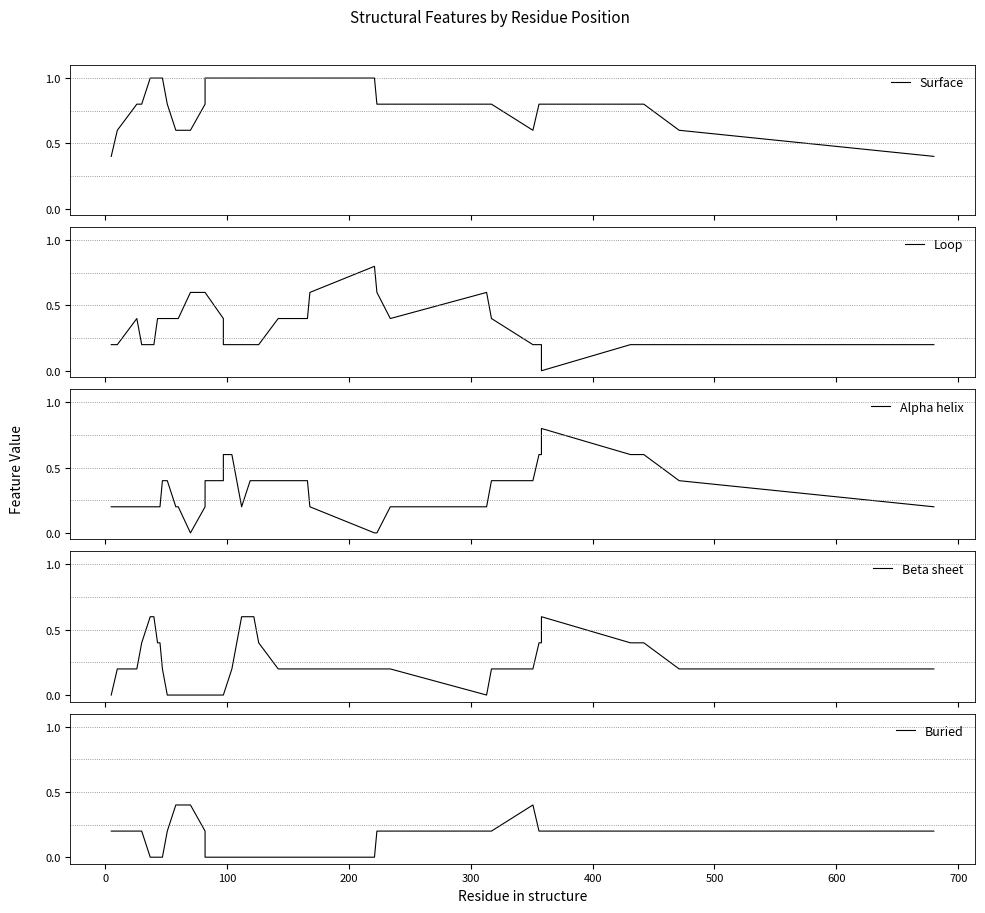

Which series has the widest spread of values?

Loop